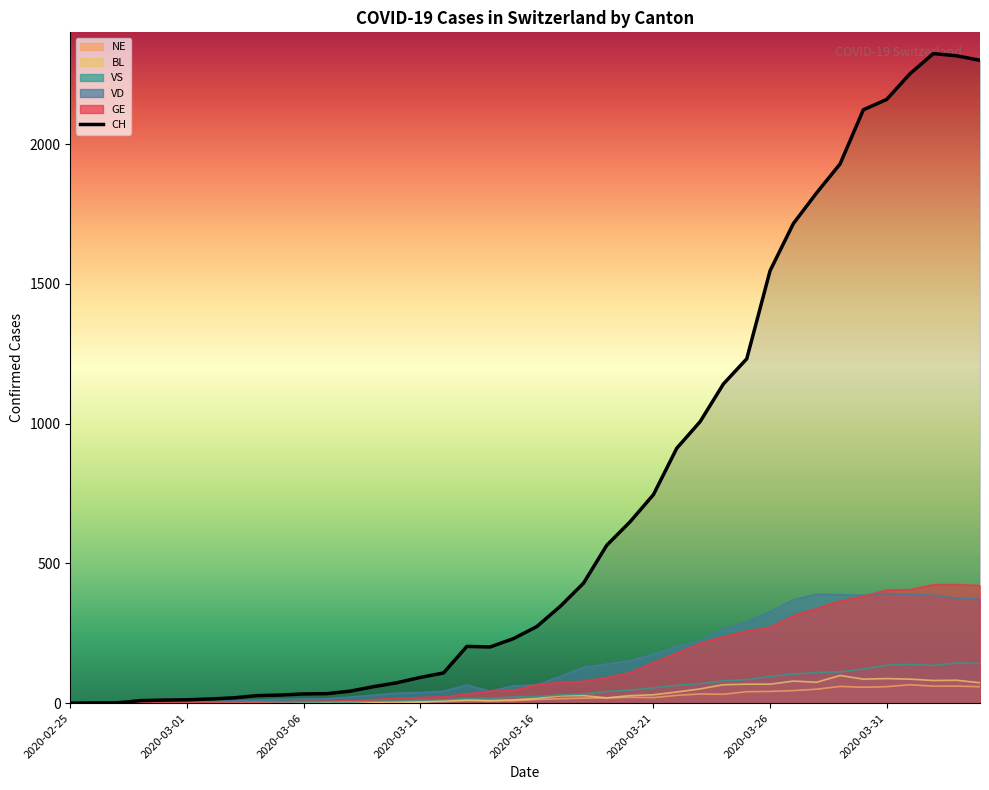

Between 2020-03-12 and 2020-03-23, which series saw the biggest shift?

CH